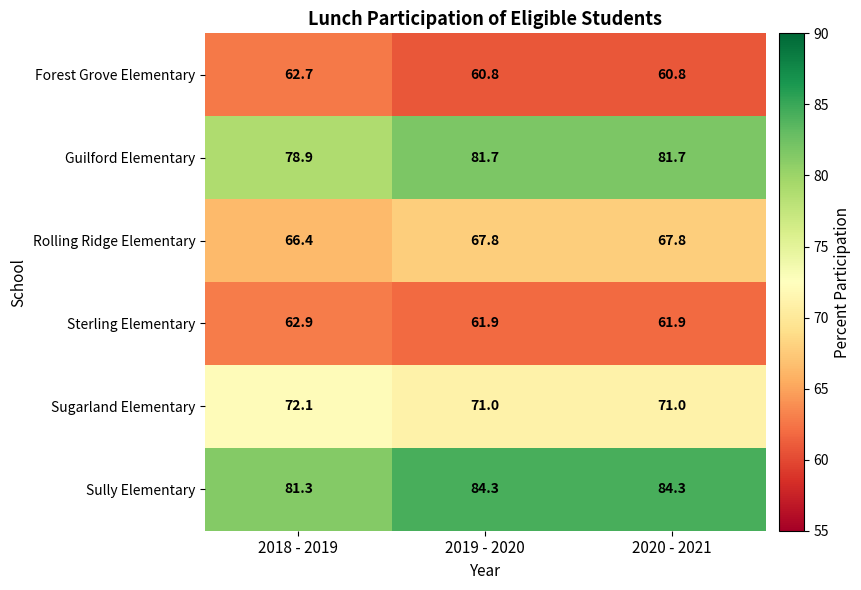

What is the greatest value displayed?

84.3